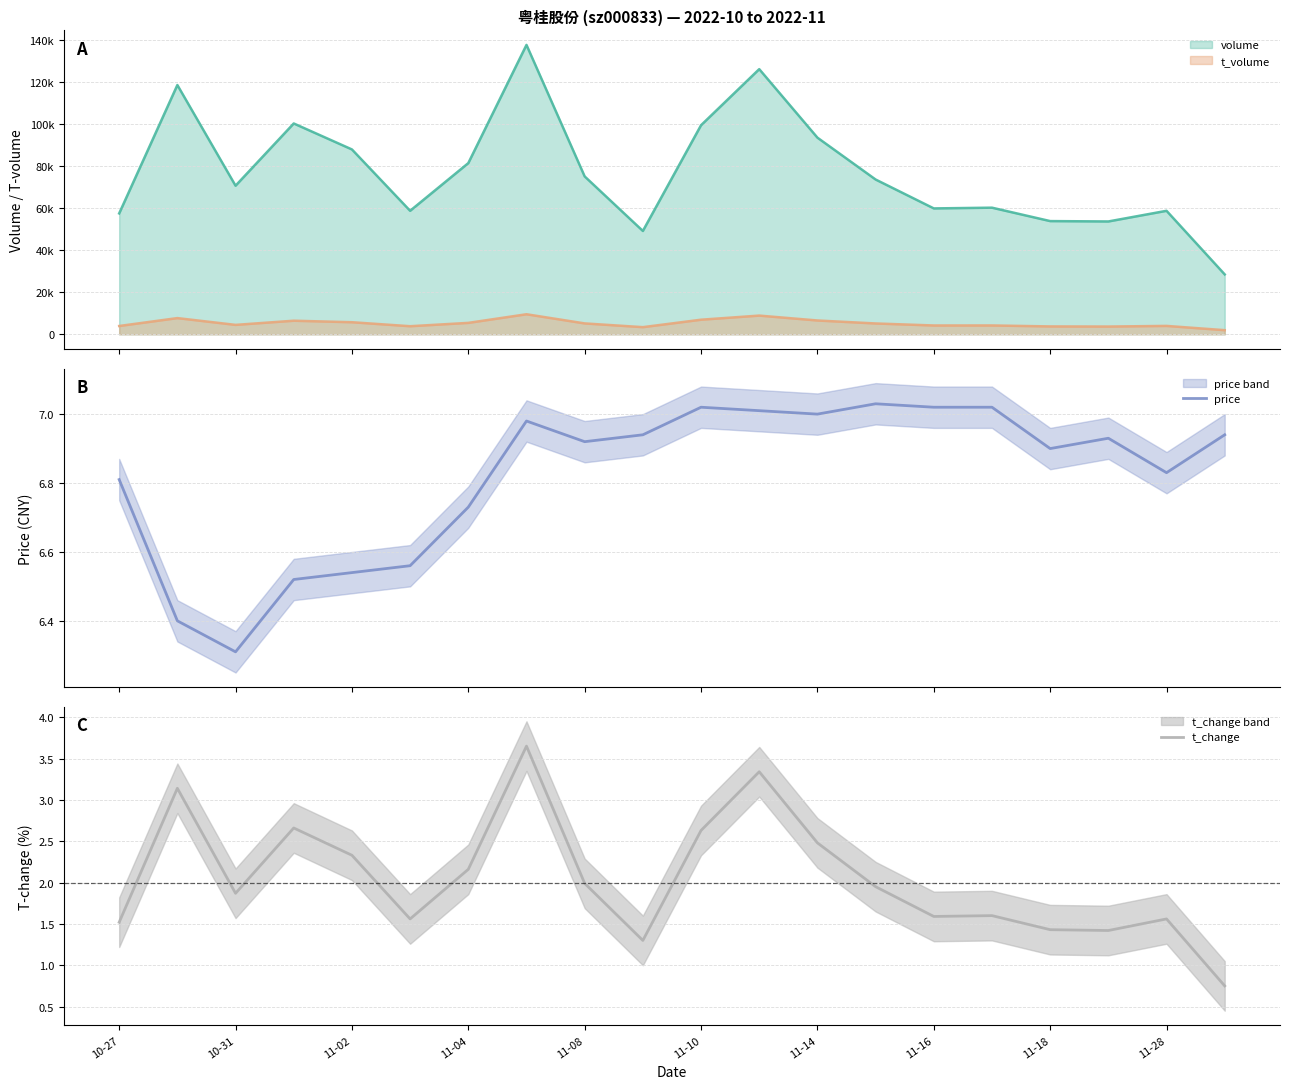

The t_change series shows 0.5 at 11-18. True or false?

False